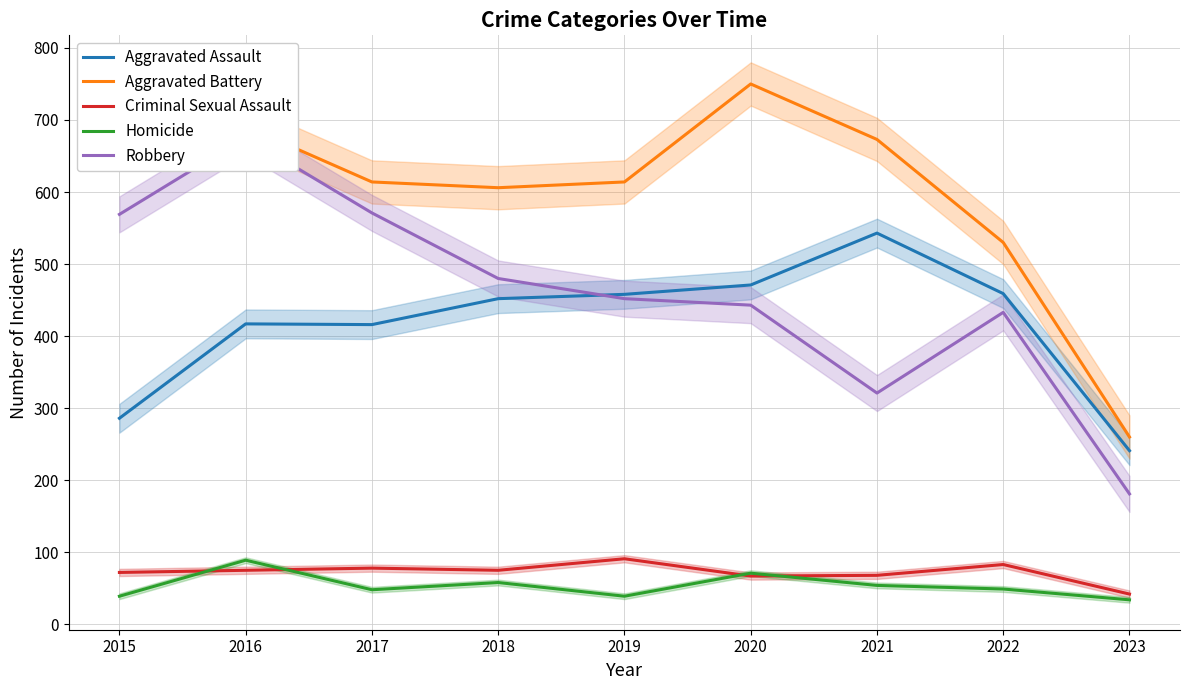

At which category is the sum across all series the highest?

2016